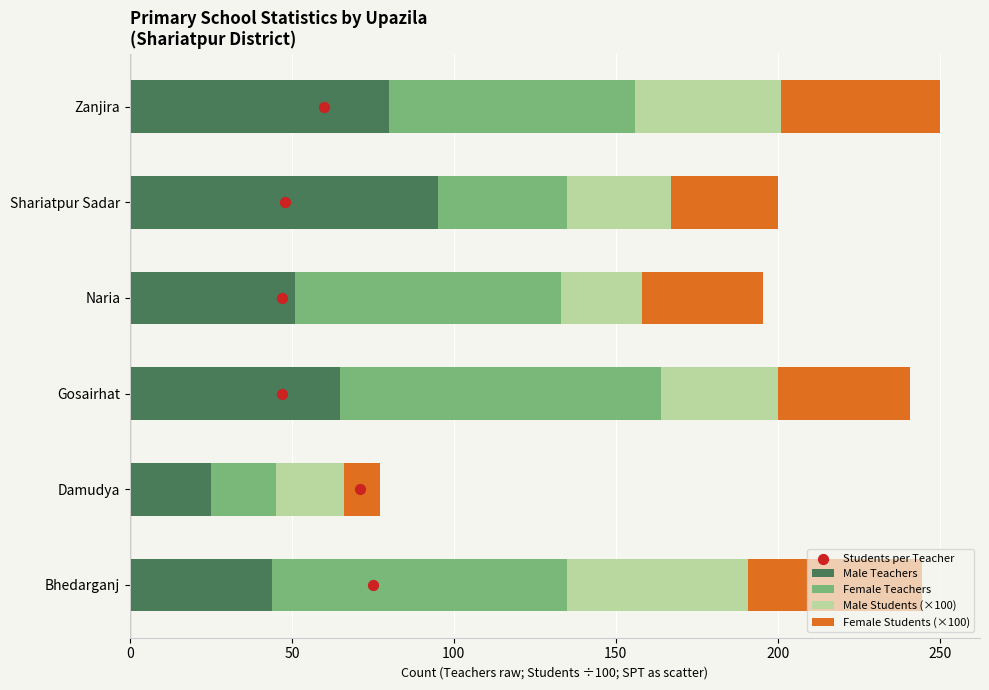

Which series reaches the minimum Y coordinate?

Students per Teacher